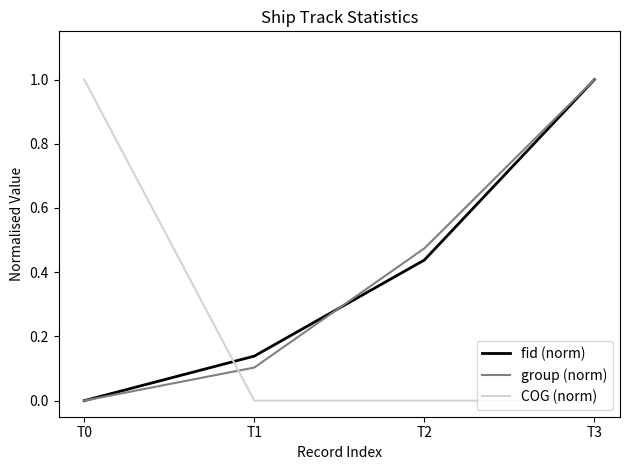

At how many categories does at least one series exceed 0?

4